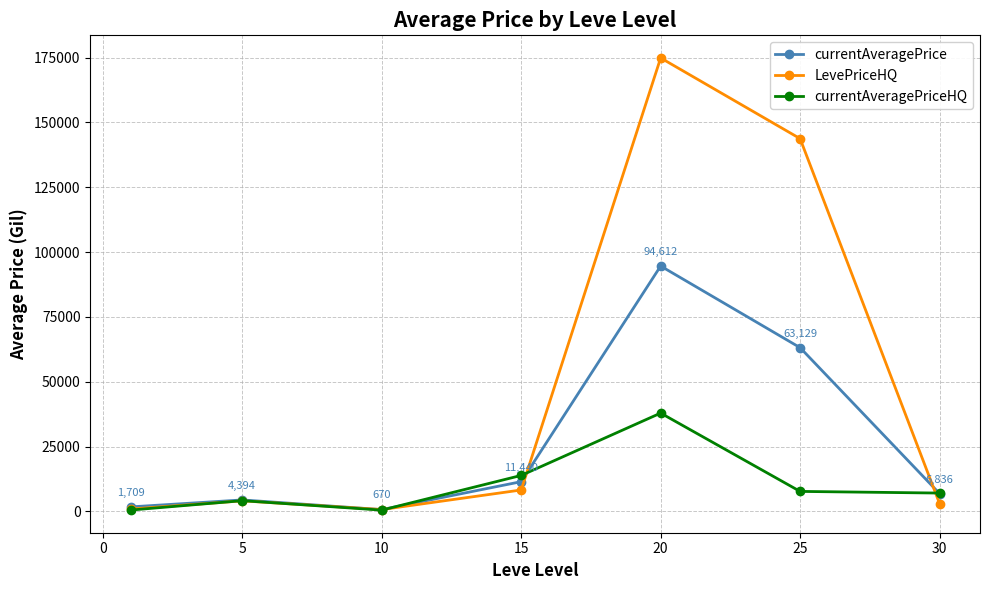

What are all the series names shown in the legend?

currentAveragePrice, LevePriceHQ, currentAveragePriceHQ